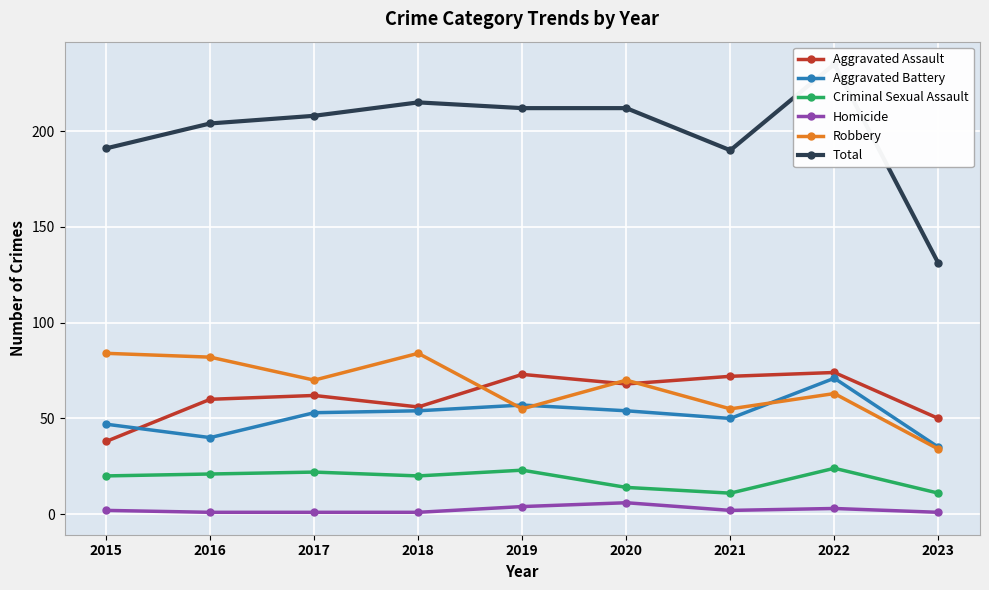

What is the sum of the Aggravated Assault values at 2016 and 2021?

132